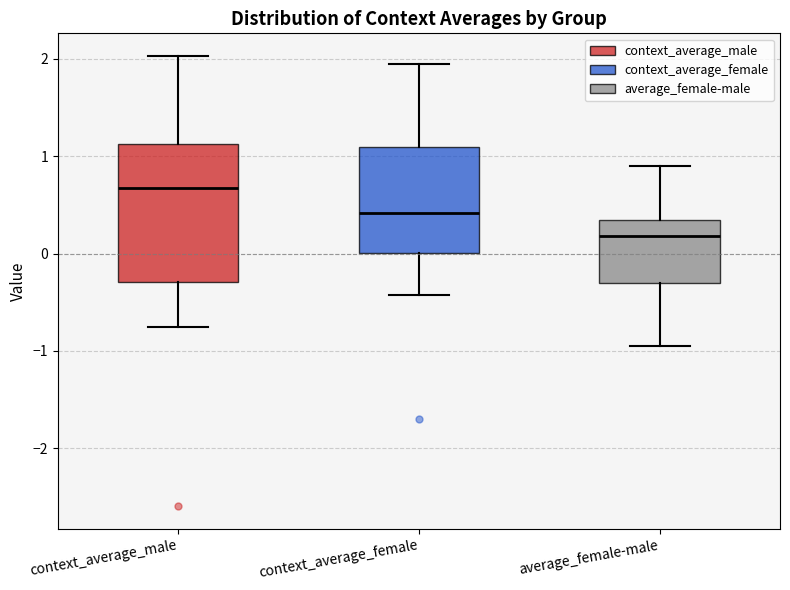

Where is the upper edge of the box for average_female-male on the y-axis? The values are not printed on the chart, so give them approximately, as read against the axis.

0.3